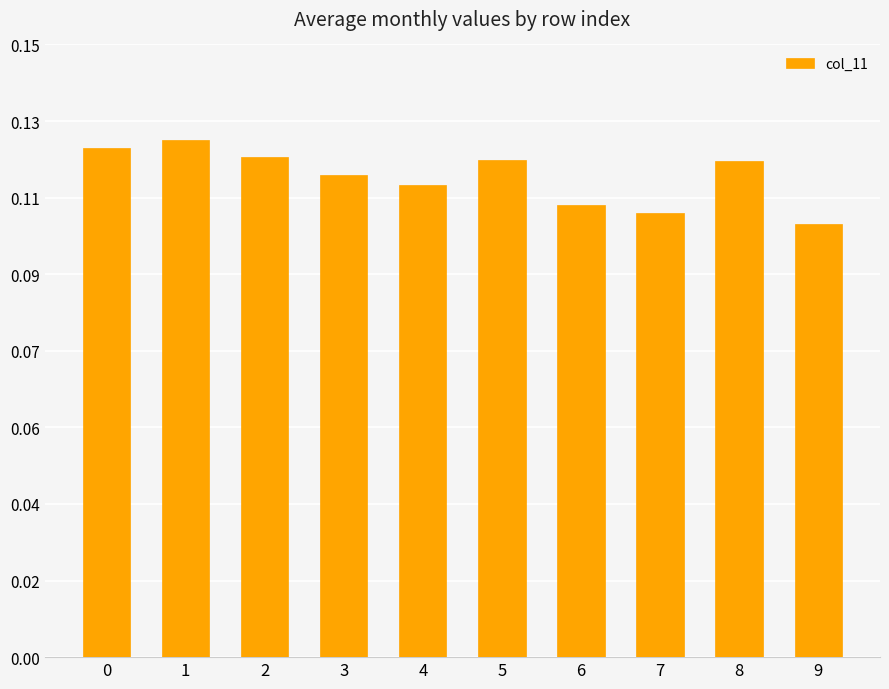

Does the chart contain any negative values?

No